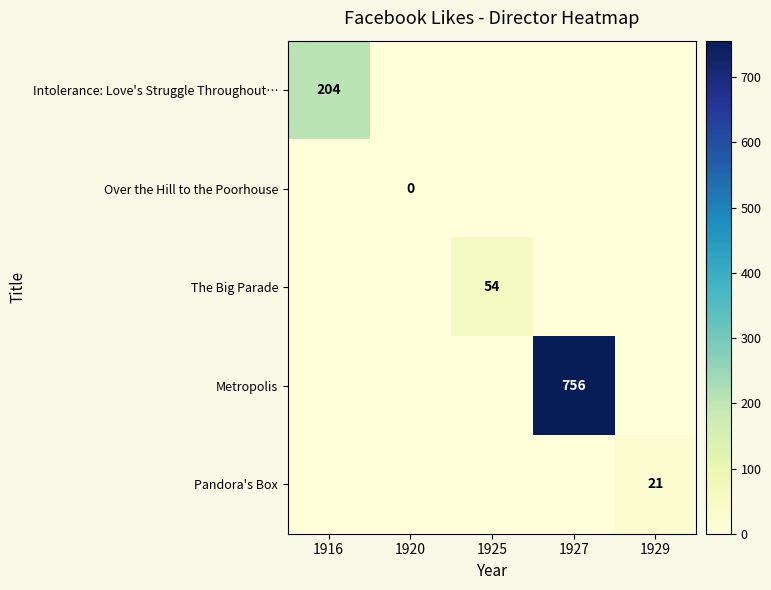

Is the value of Over the Hill to the Poorhouse at 1927 greater than the value of Pandora's Box at 1916?

No